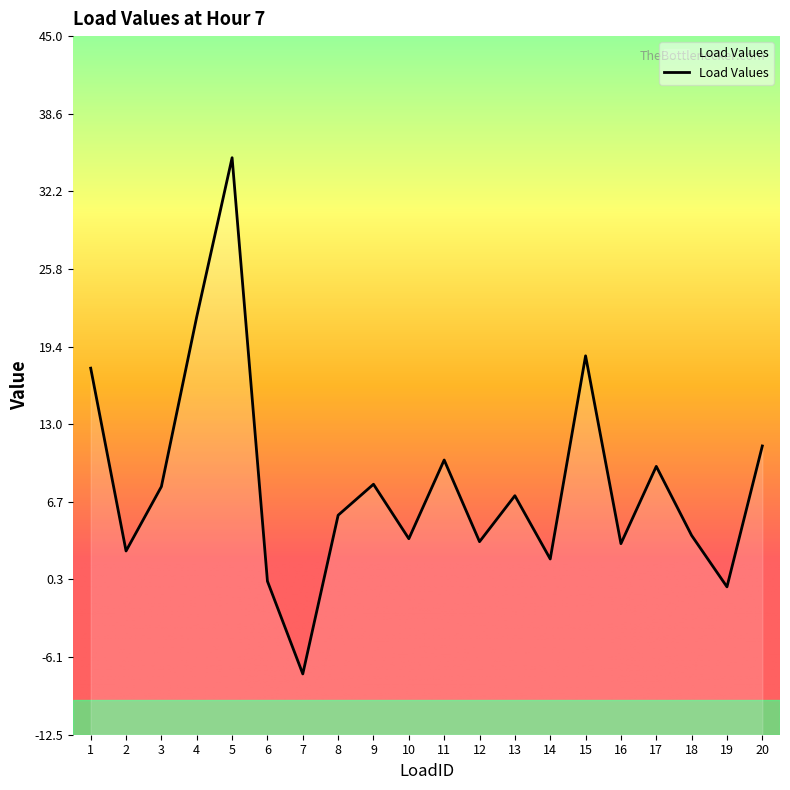

How many interior local peaks (higher than both neighbors) does the data have?

6